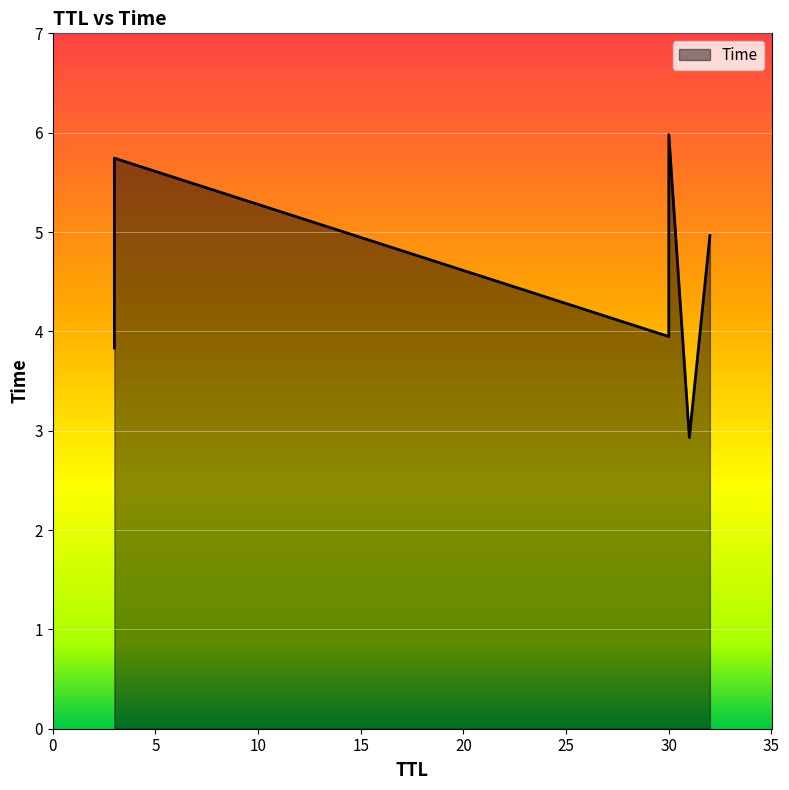

True or false: the data has more than 1 interior local peaks.

False